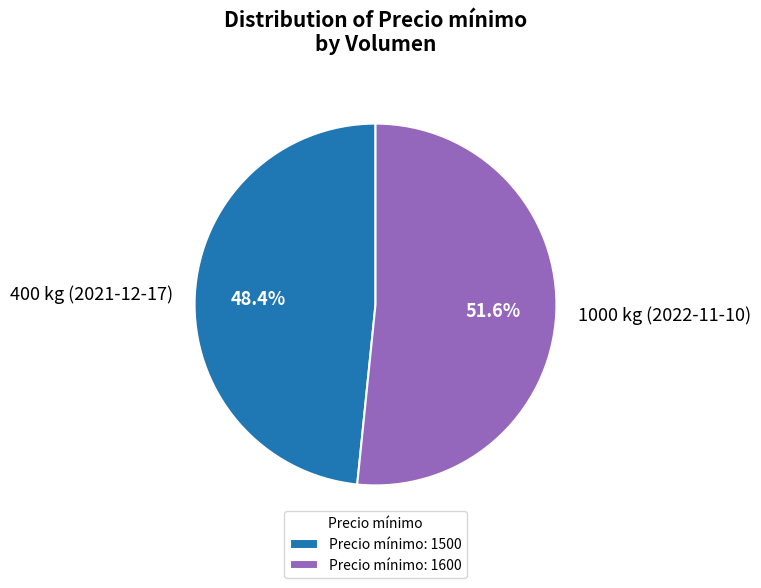

How many slices are in this pie chart?

2